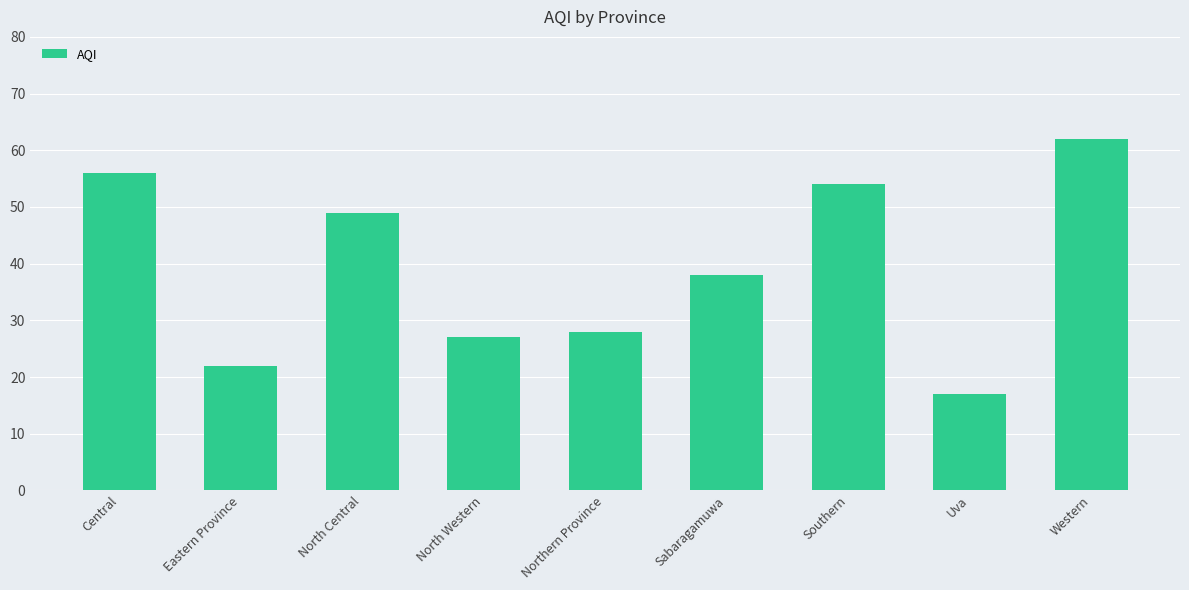

What is the difference between the second highest and minimum values?

39